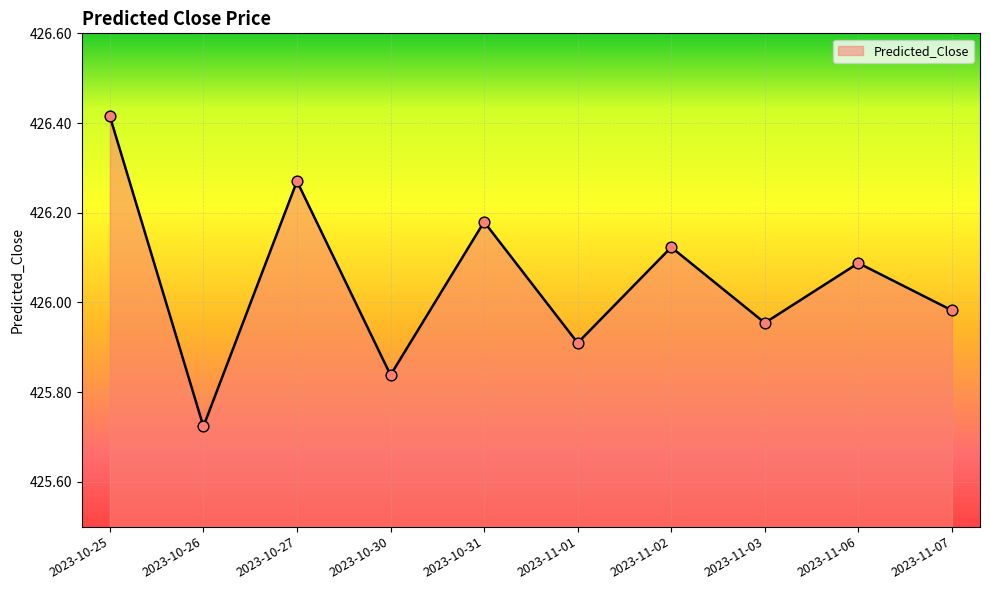

What is the change in value from 2023-10-27 to 2023-11-07?

-0.3